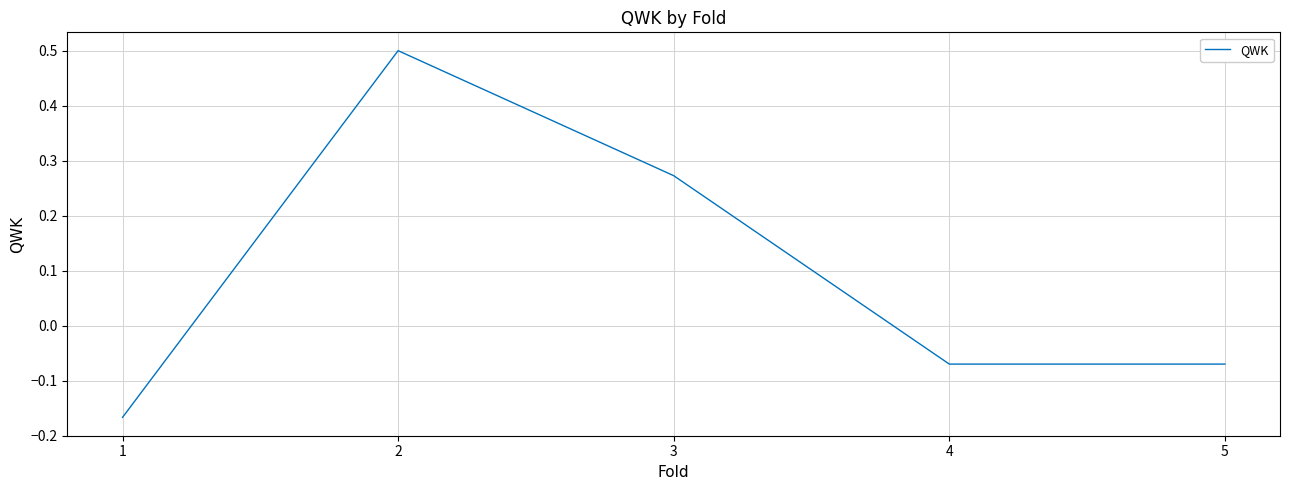

What is the sum of the values at 3 and 4?

0.2